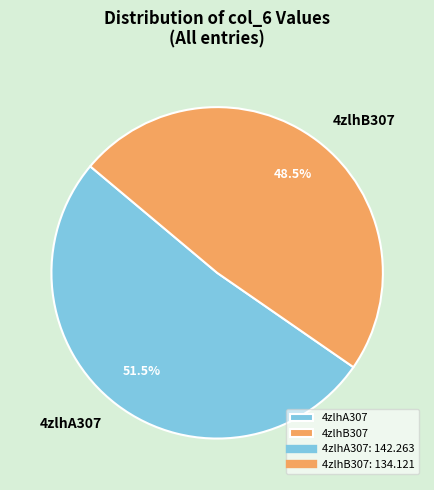

What is the smallest slice in the pie chart?

4zlhB307